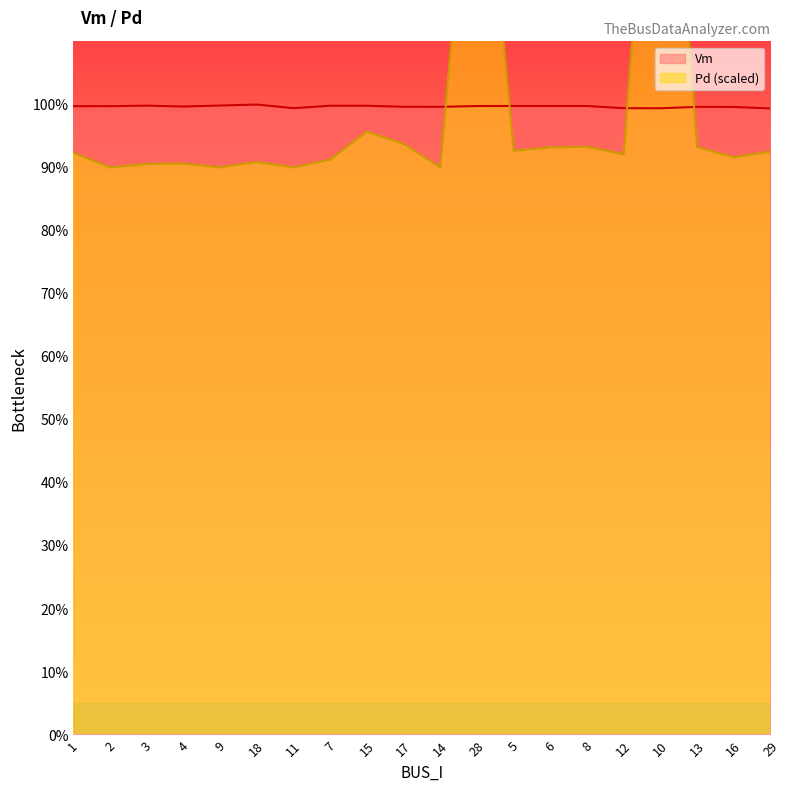

Which series has the largest range (max minus min)?

Pd